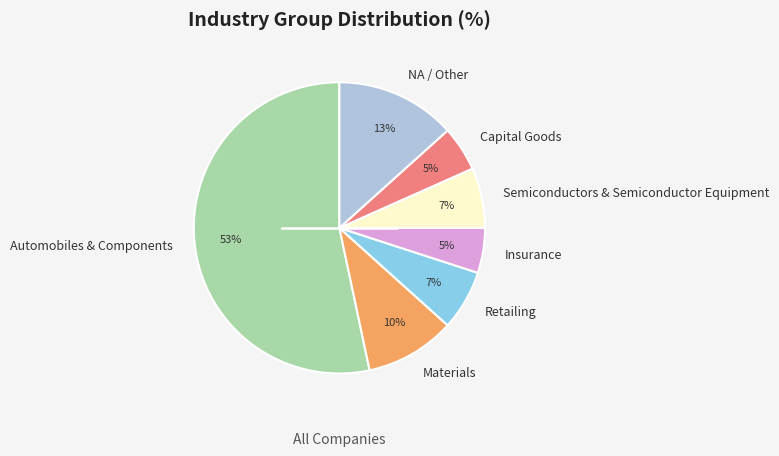

Does any single category account for the majority?

Yes